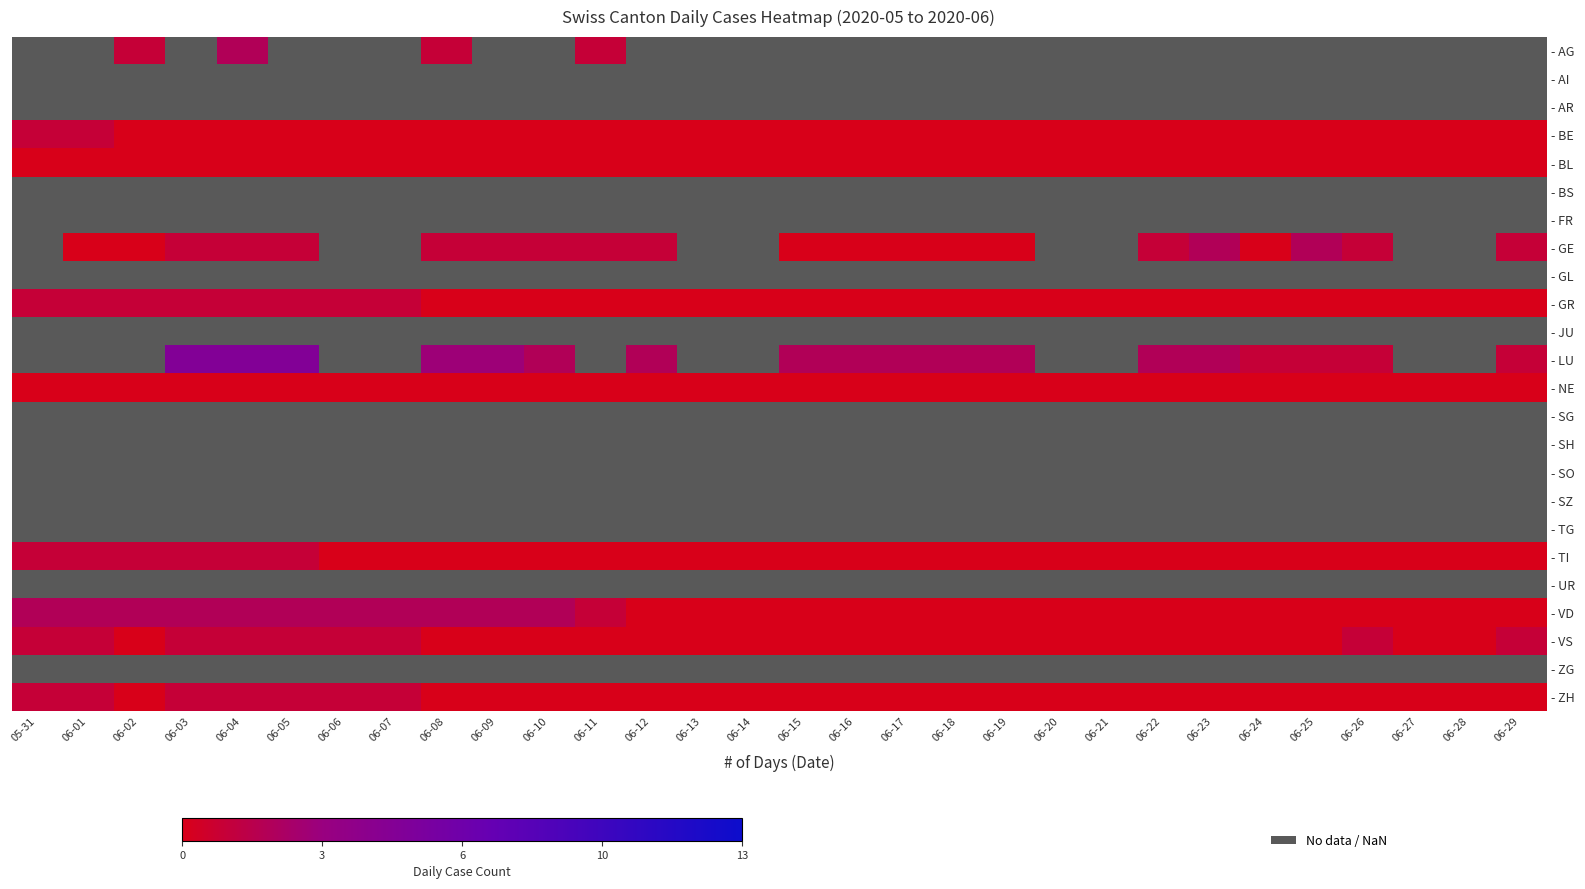

What is the greatest value displayed?

5.0